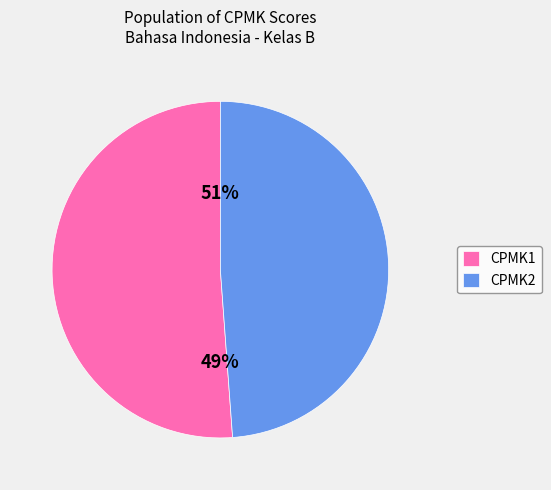

True or false: CPMK1 accounts for 1% of the total.

False